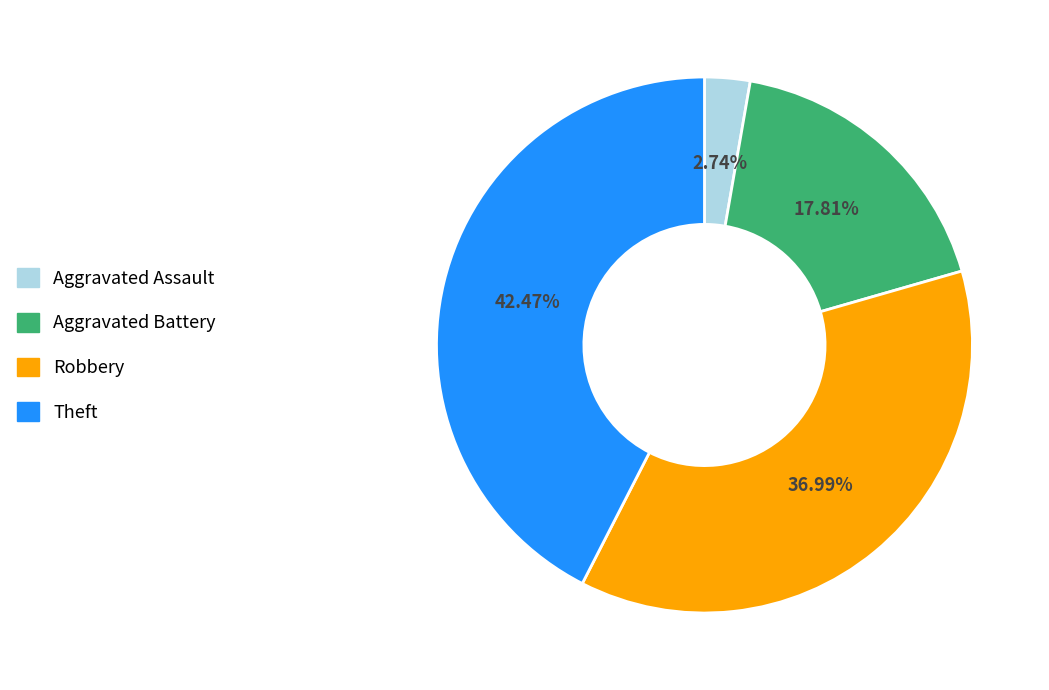

Is there any slice that represents more than half of the pie?

No